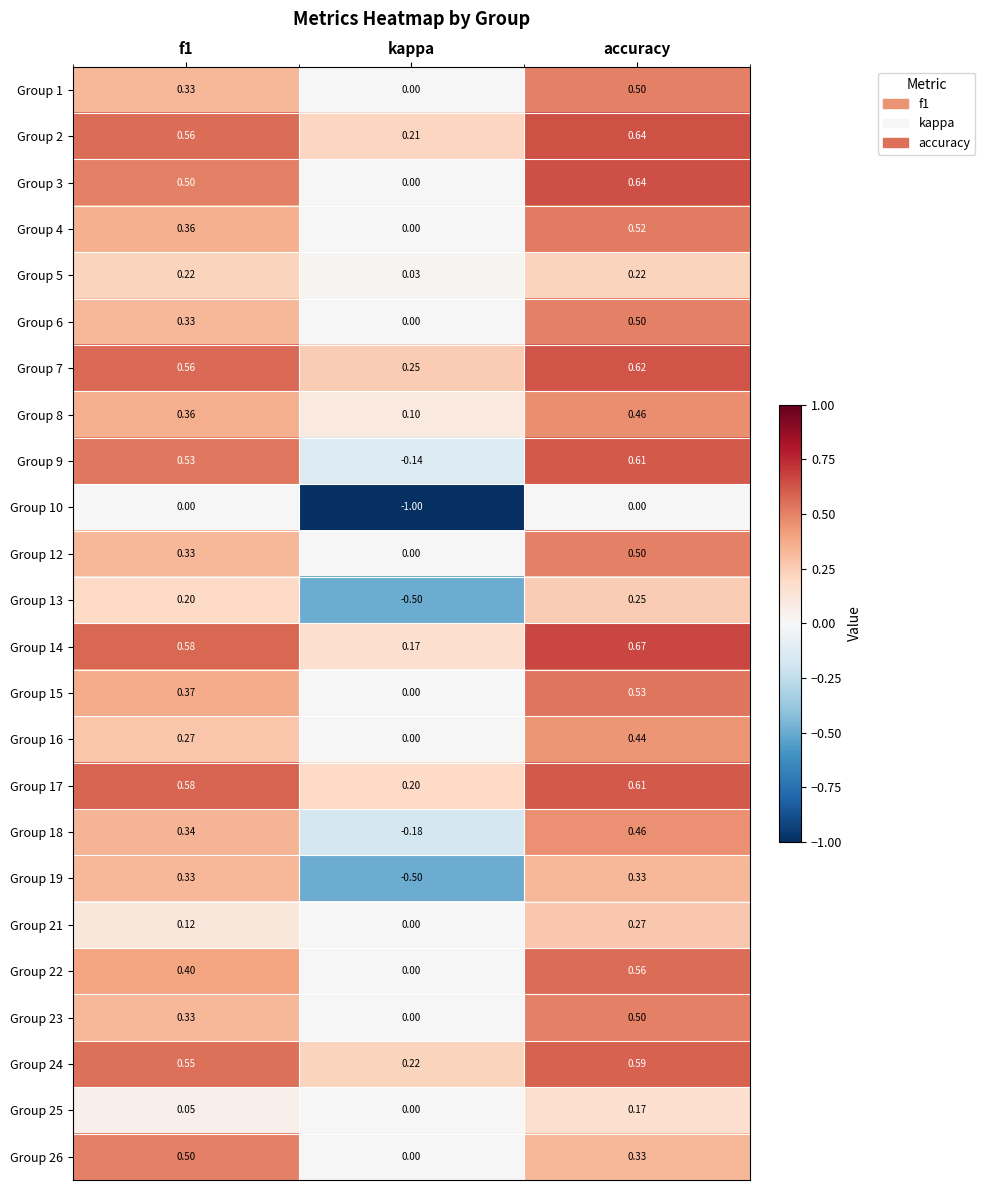

What is the total value across all series at accuracy?

10.9